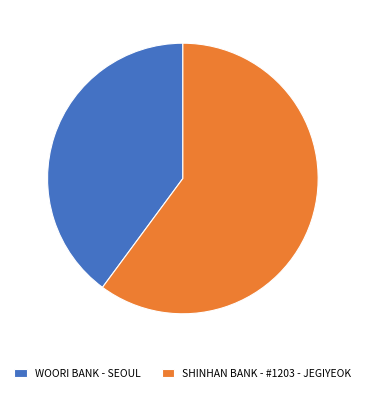

Is there any slice that represents more than half of the pie?

Yes